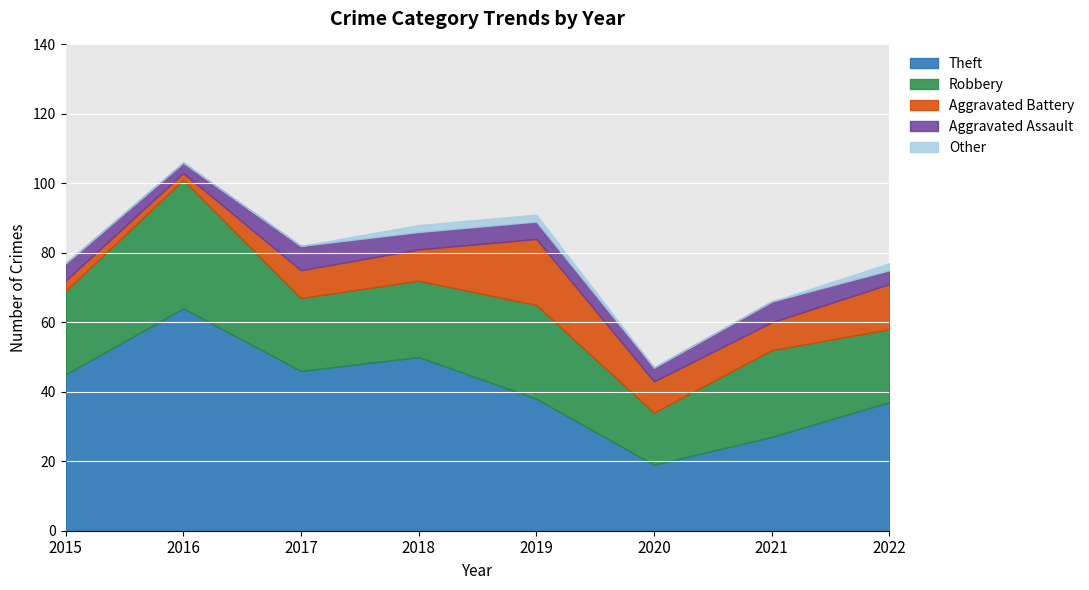

How many series are shown in this chart?

5